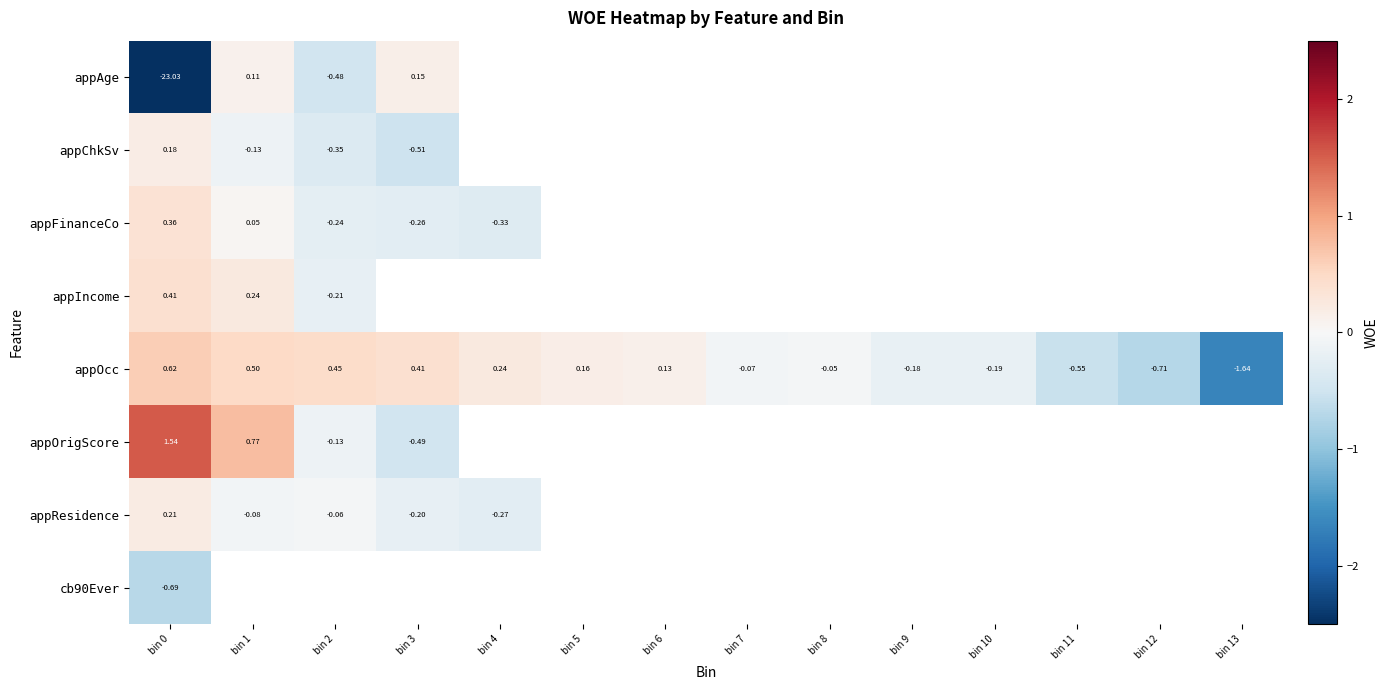

List the series in order of their peak value, lowest first.

cb90Ever, appAge, appChkSv, appResidence, appFinanceCo, appIncome, appOcc, appOrigScore